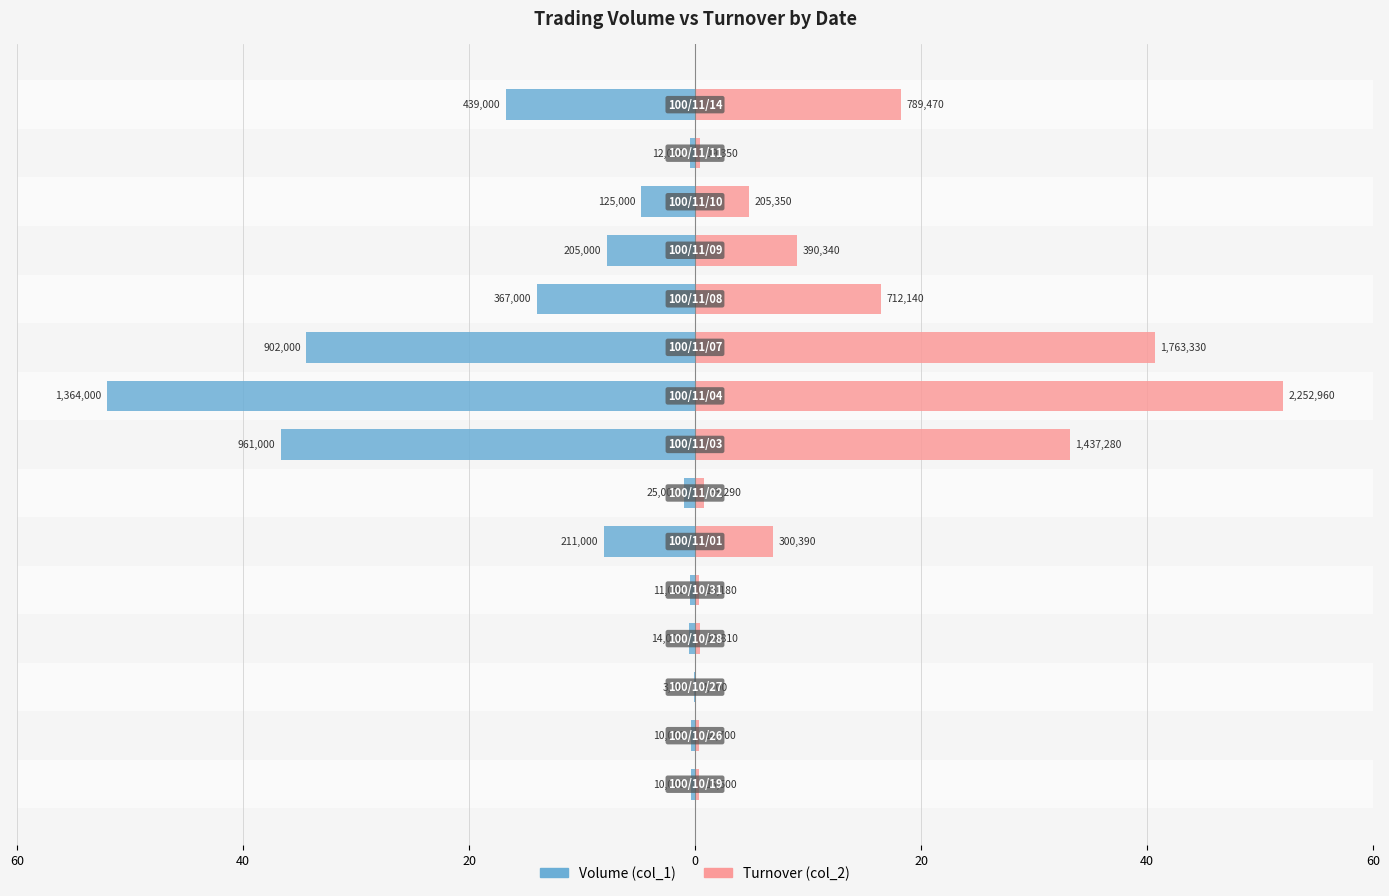

How many groups of bars are there?

15